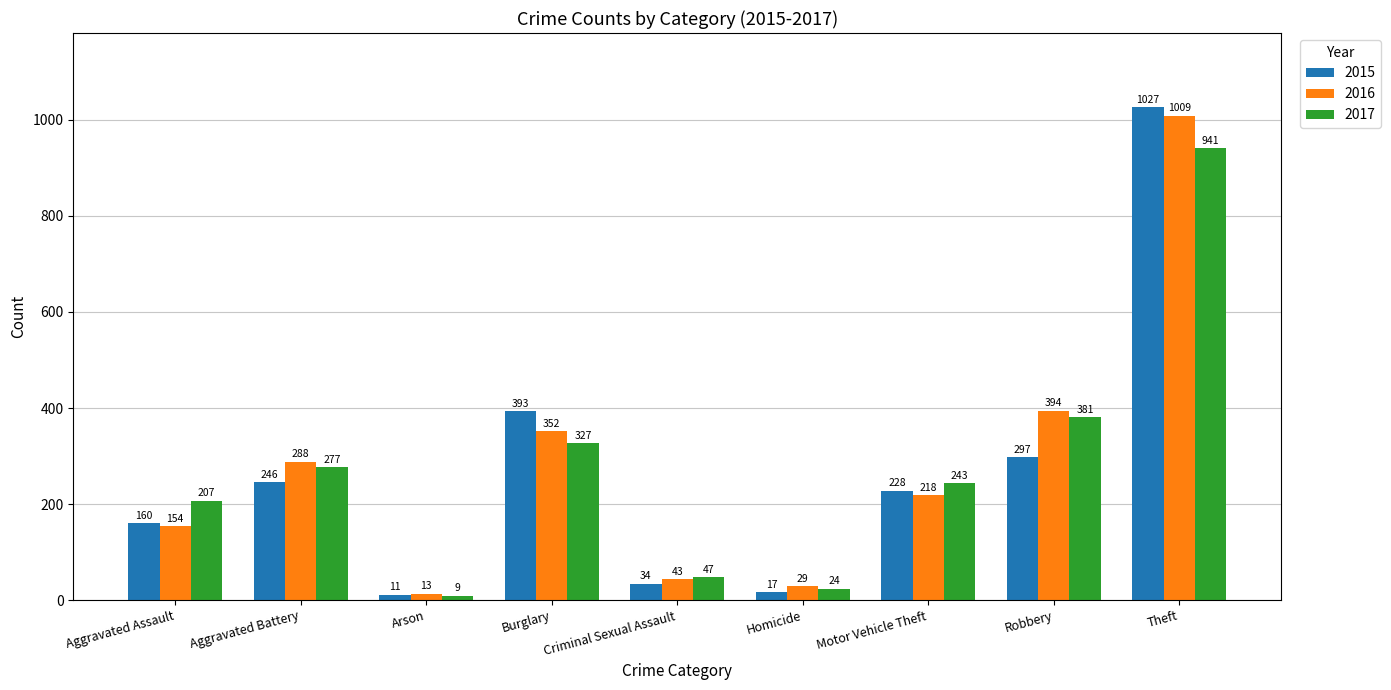

Which label corresponds to the smallest value in the chart?

Arson